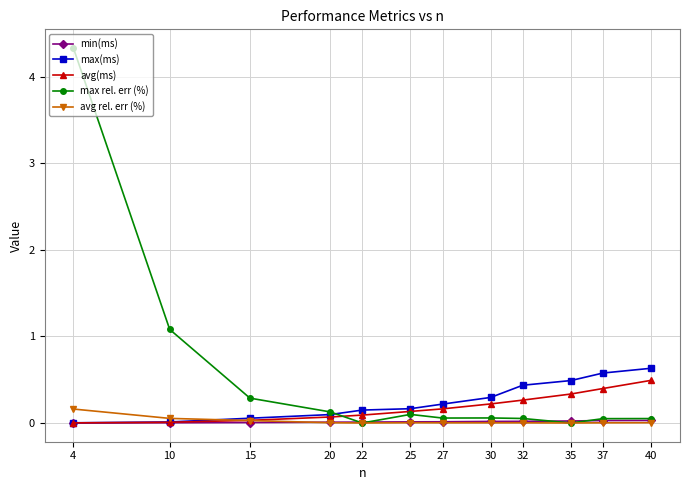

Does the chart display data point markers on the line(s)?

Yes